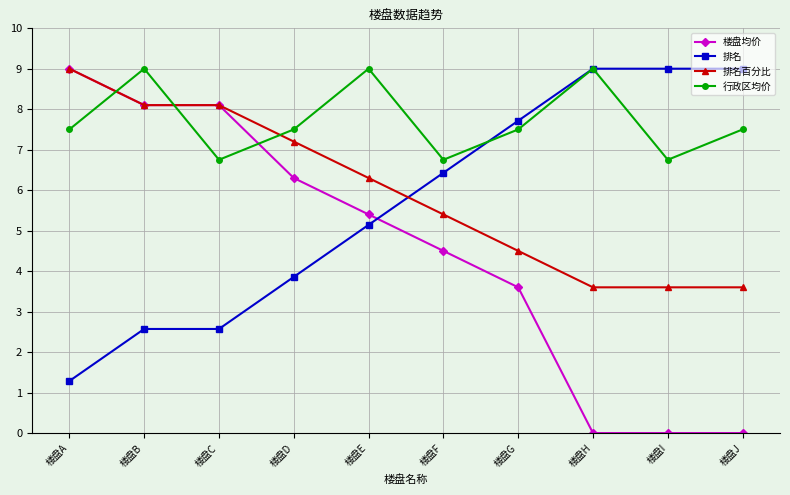

Rank the series at 楼盘J from lowest to highest value.

楼盘均价, 排名百分比, 行政区均价, 排名